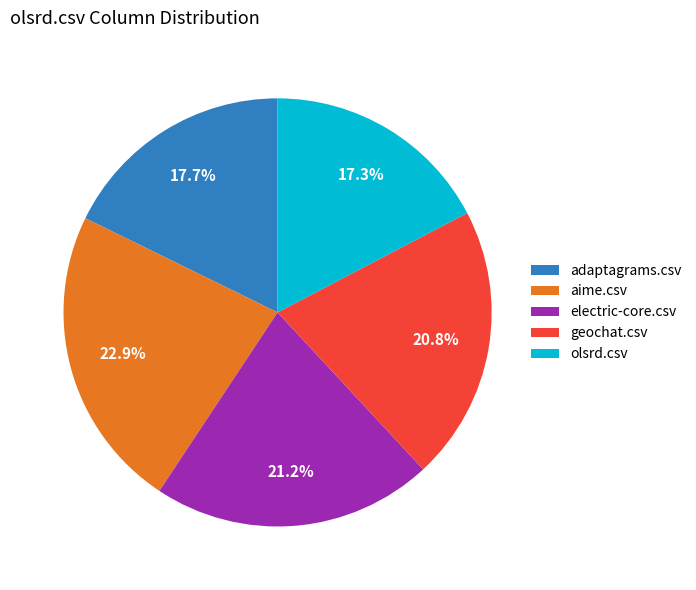

Which slice is the largest?

aime.csv